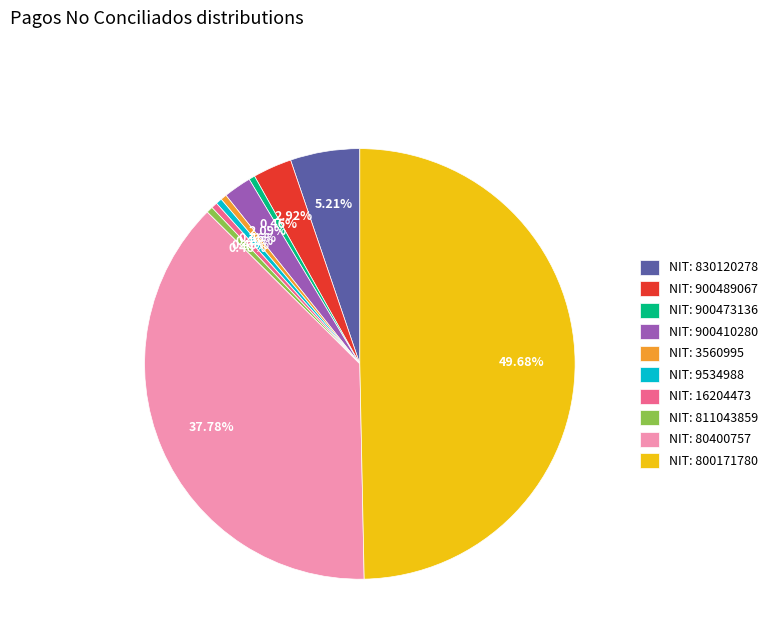

Which has a higher value, NIT: 3560995 or NIT: 900410280?

NIT: 900410280